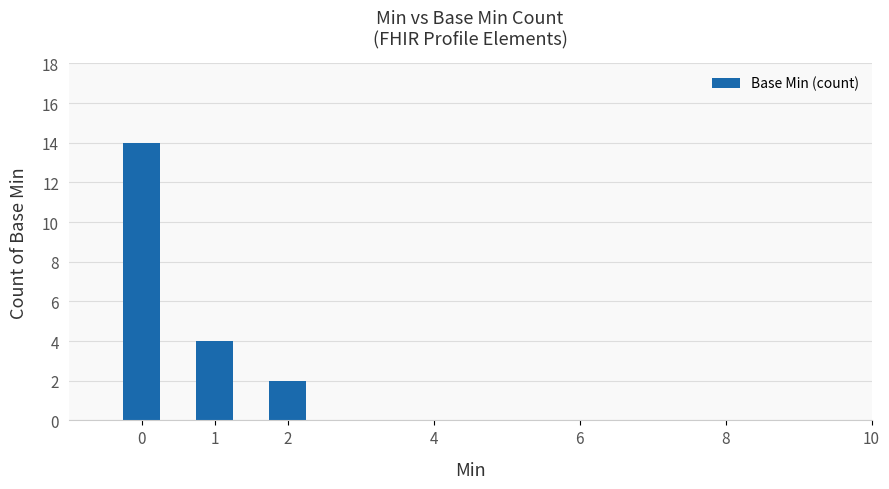

Reading left to right, list all the values displayed in this chart.

14	4	2